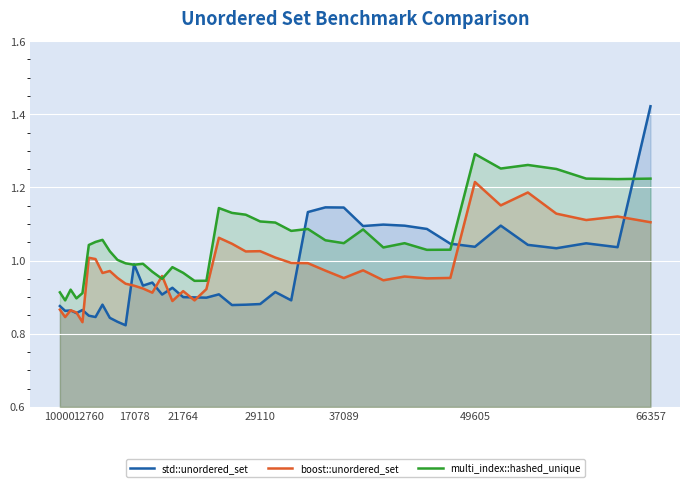

Rank the series by their maximum value, from lowest to highest.

boost::unordered_set, multi_index::hashed_unique, std::unordered_set